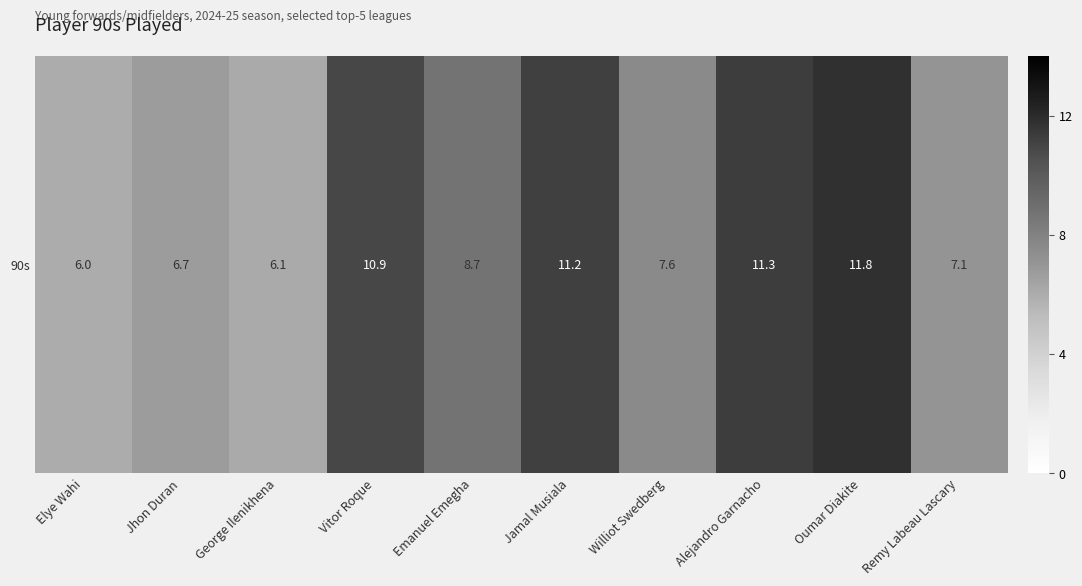

Count the number of categories in the chart.

10